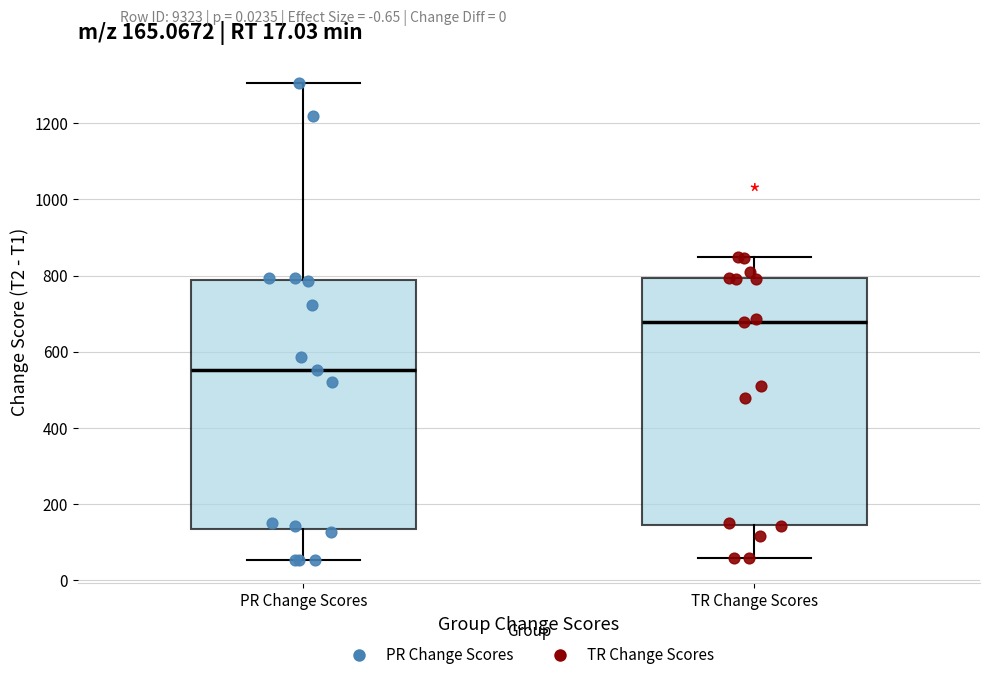

Which box has the lowest median line?

PR Change Scores